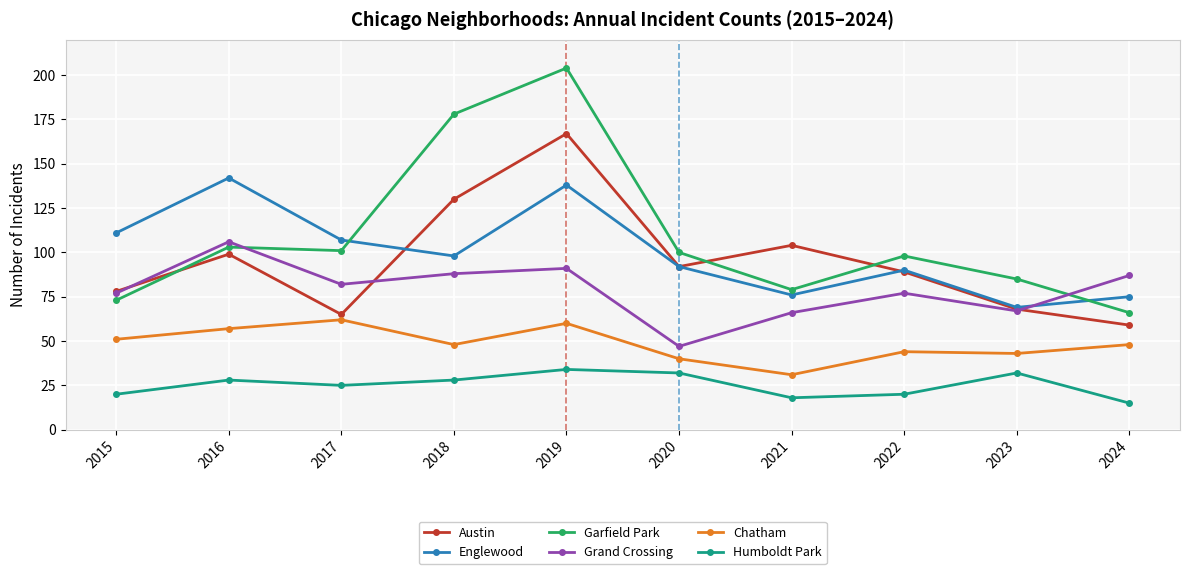

What is the difference between the second highest and minimum values in the Chatham series?

29